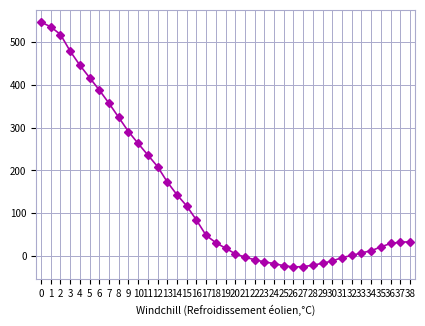

What is the difference between the maximum and minimum values?

573